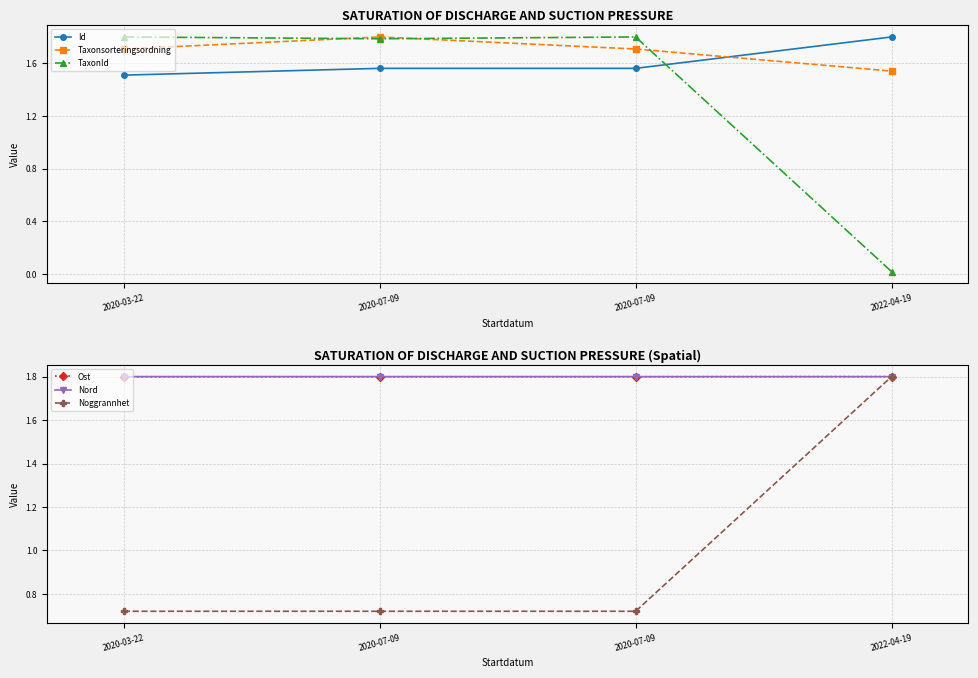

What are all the series names shown in the legend?

Id, Taxonsorteringsordning, TaxonId, Ost, Nord, Noggrannhet